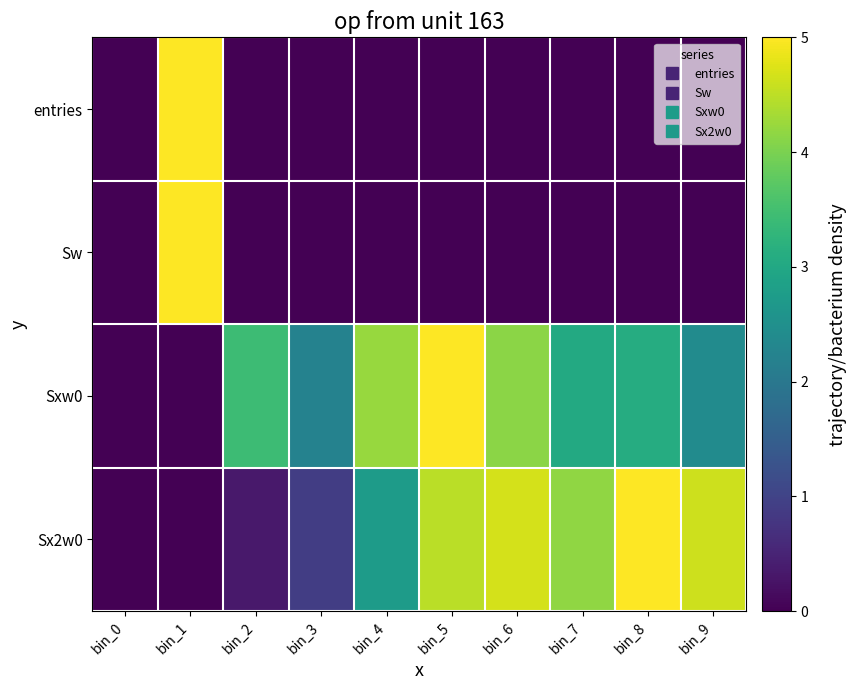

How many categories are shown in the chart?

10